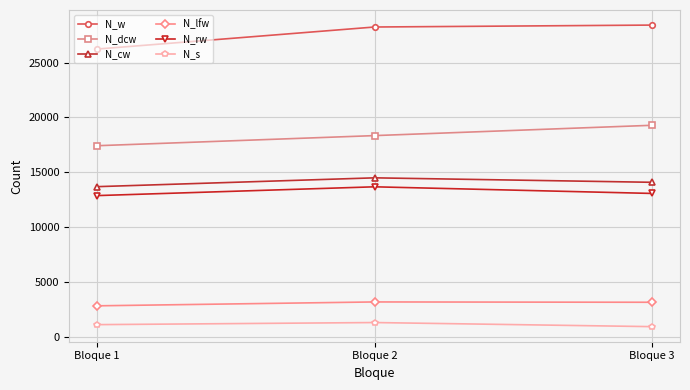

What are all the series names shown in the legend?

N_w, N_dcw, N_cw, N_lfw, N_rw, N_s